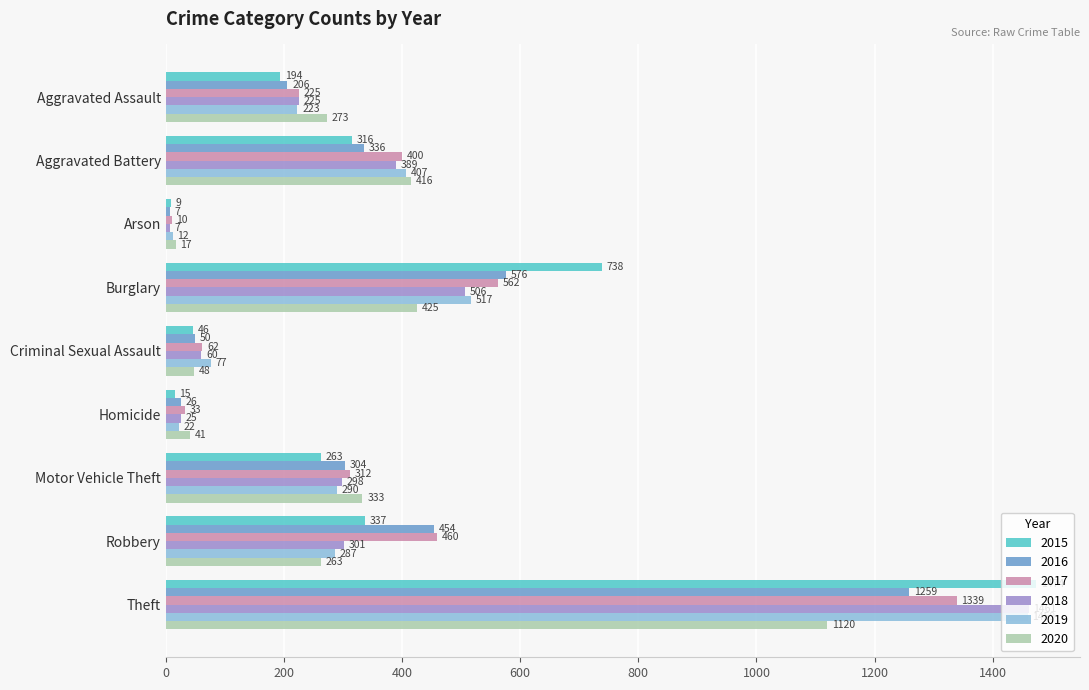

What are all the series names shown in the legend?

2015, 2016, 2017, 2018, 2019, 2020